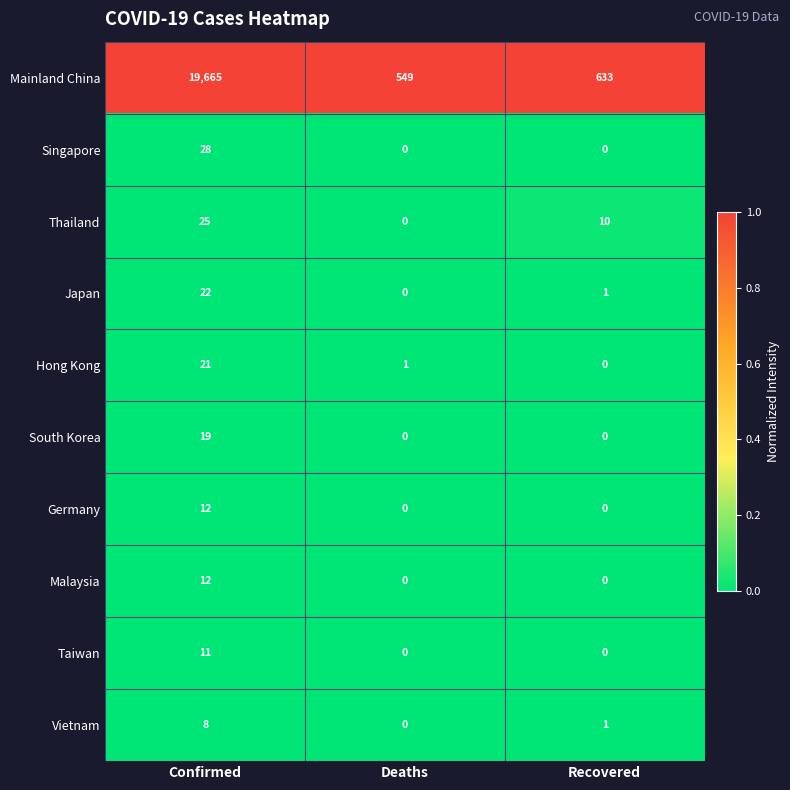

At which category is the sum across all series the highest?

Confirmed